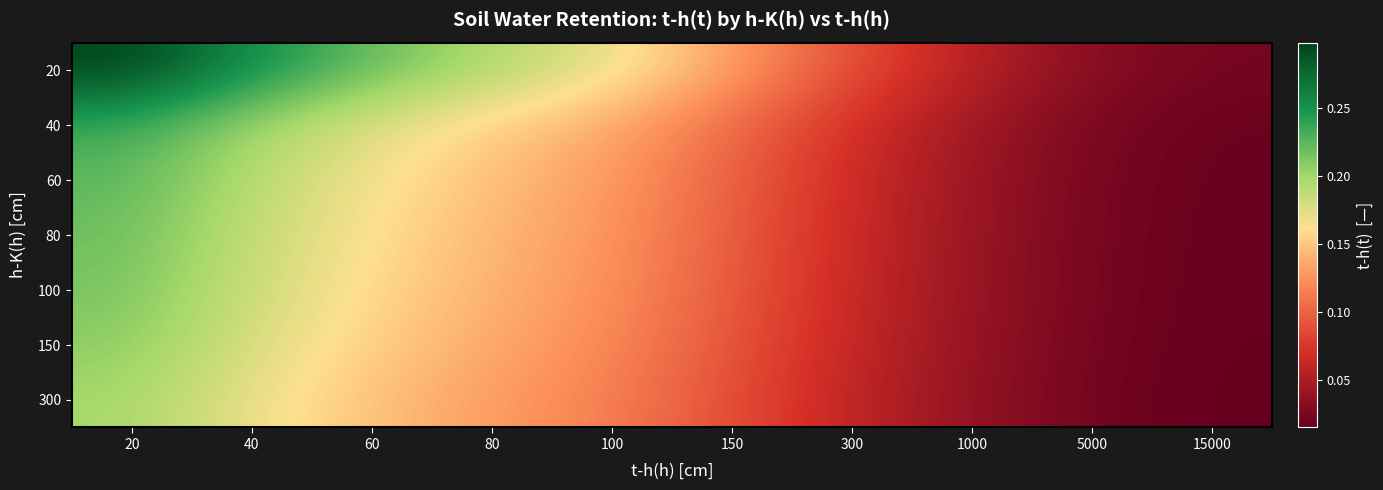

At how many categories does at least one series exceed 0?

10